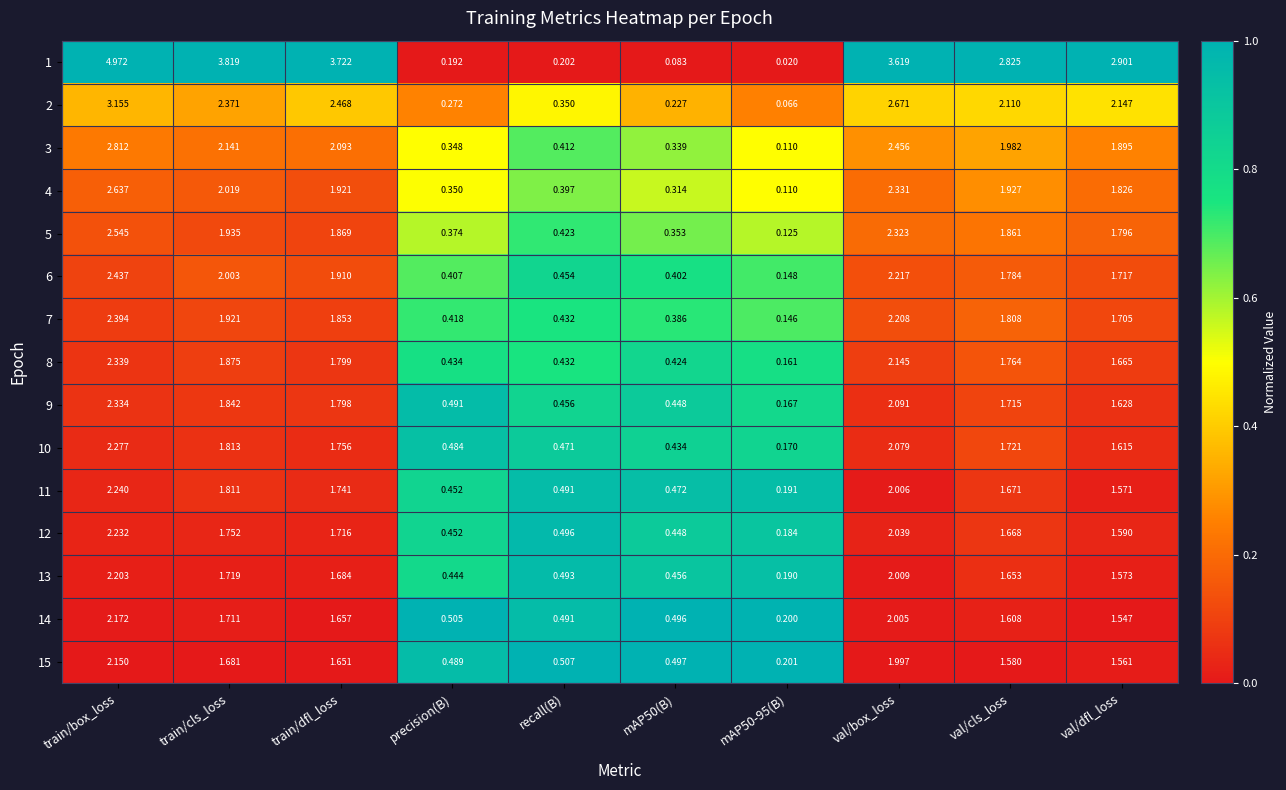

How many categories are shown in the chart?

10